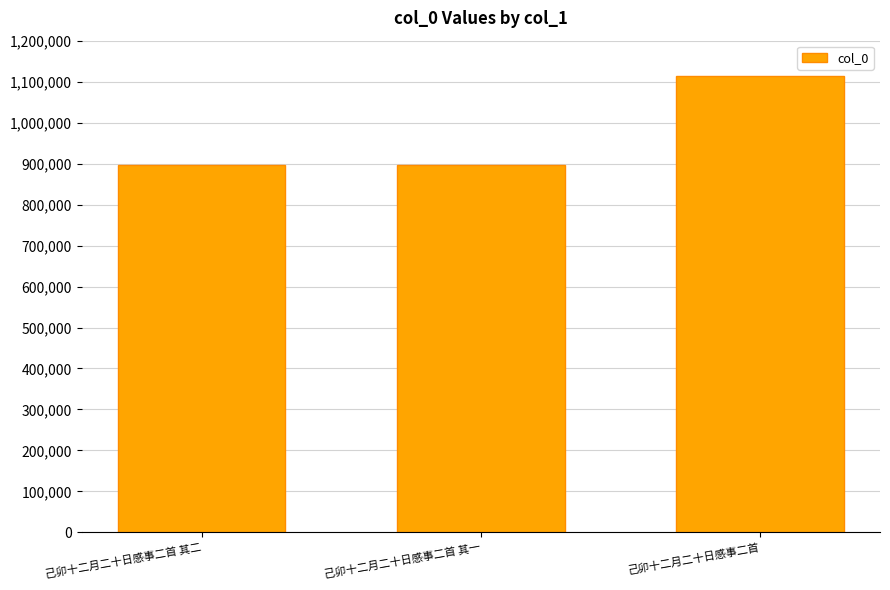

What is the label of the 1st bar from the left?

己卯十二月二十日感事二首 其二